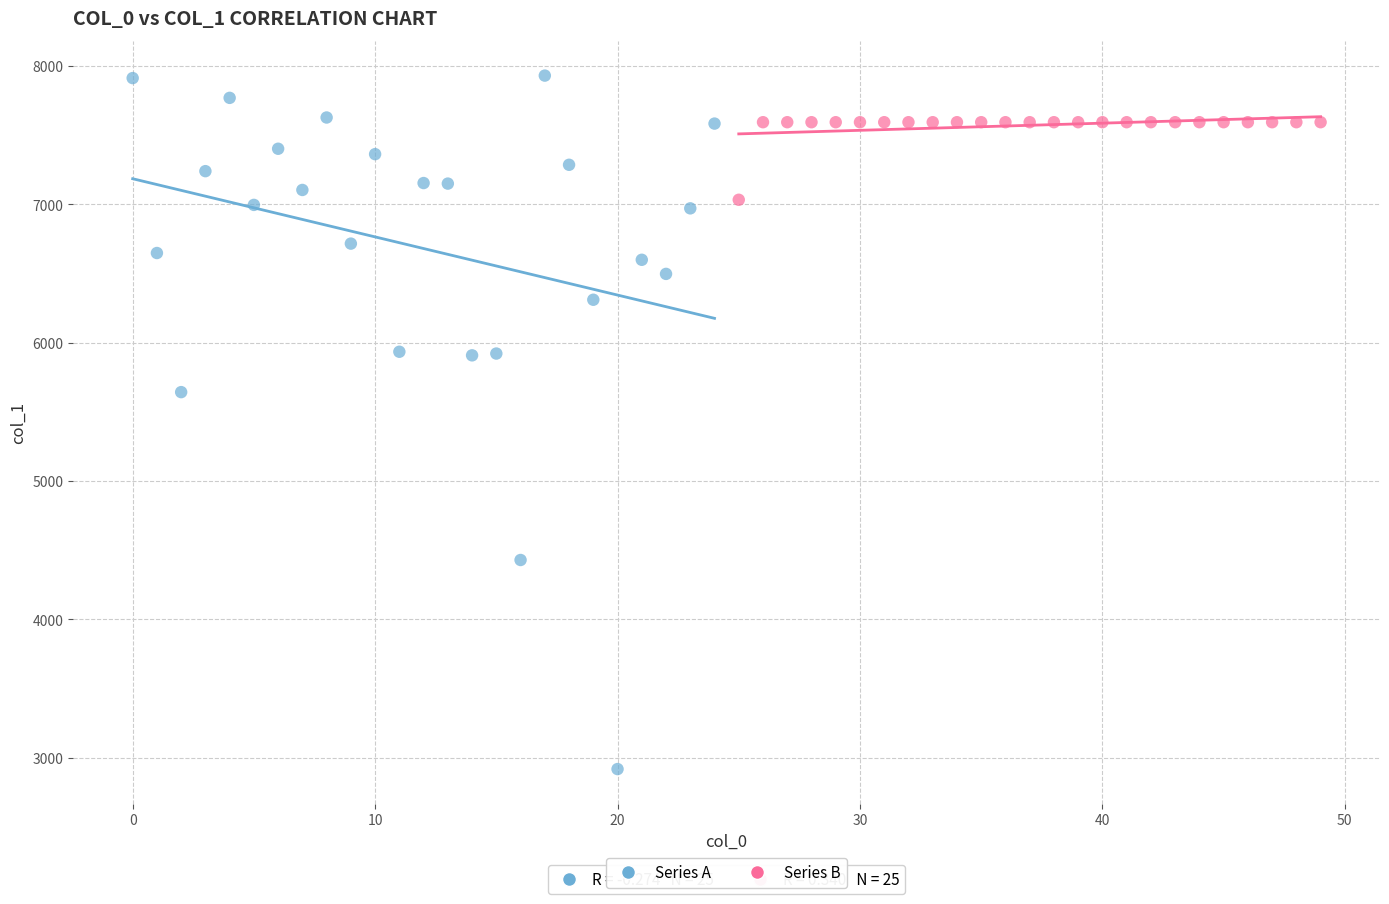

Which series has the widest spread of Y values?

Series A